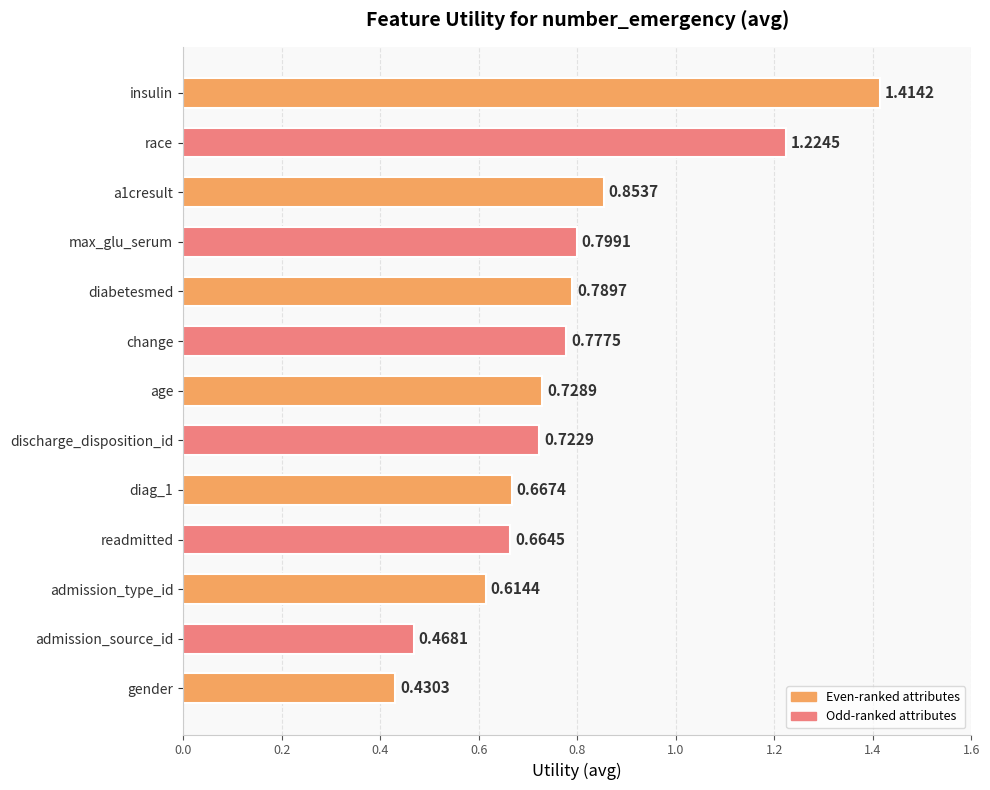

Which has a higher value, change or insulin?

insulin